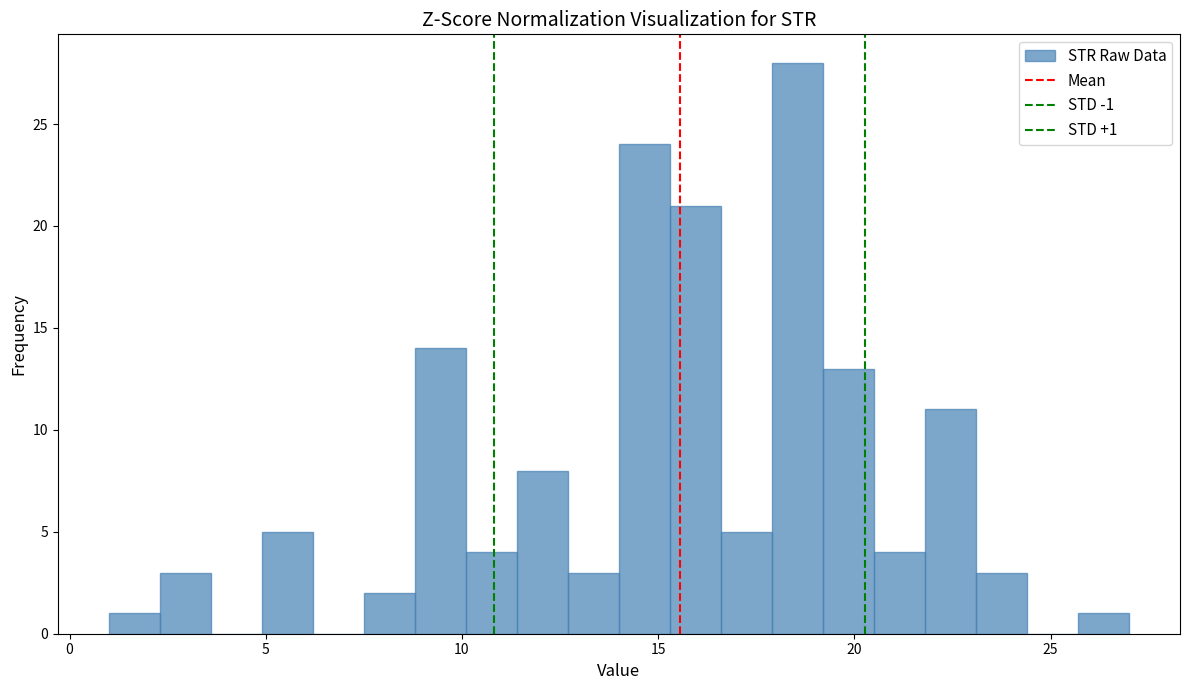

Around what value on the x-axis is the tallest bar? Give the approximate position of its centre, as read against the axis.

18.5